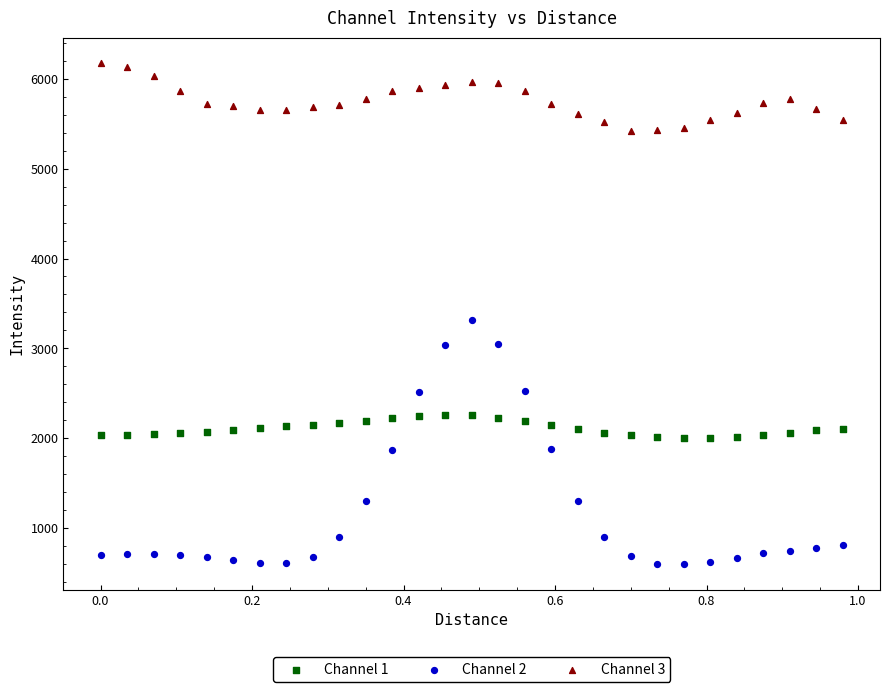

Across all series, what Y value is closest to 3386?

3320.1